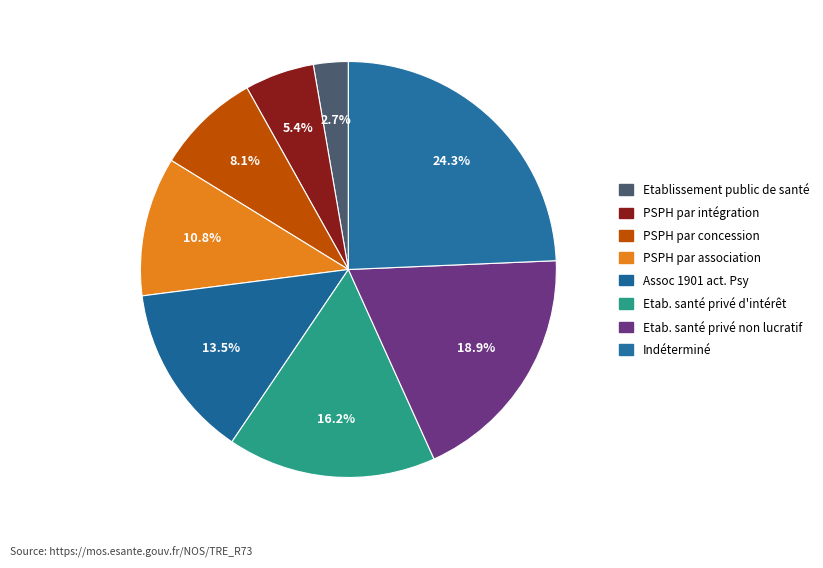

Count the number of slices in the pie.

8